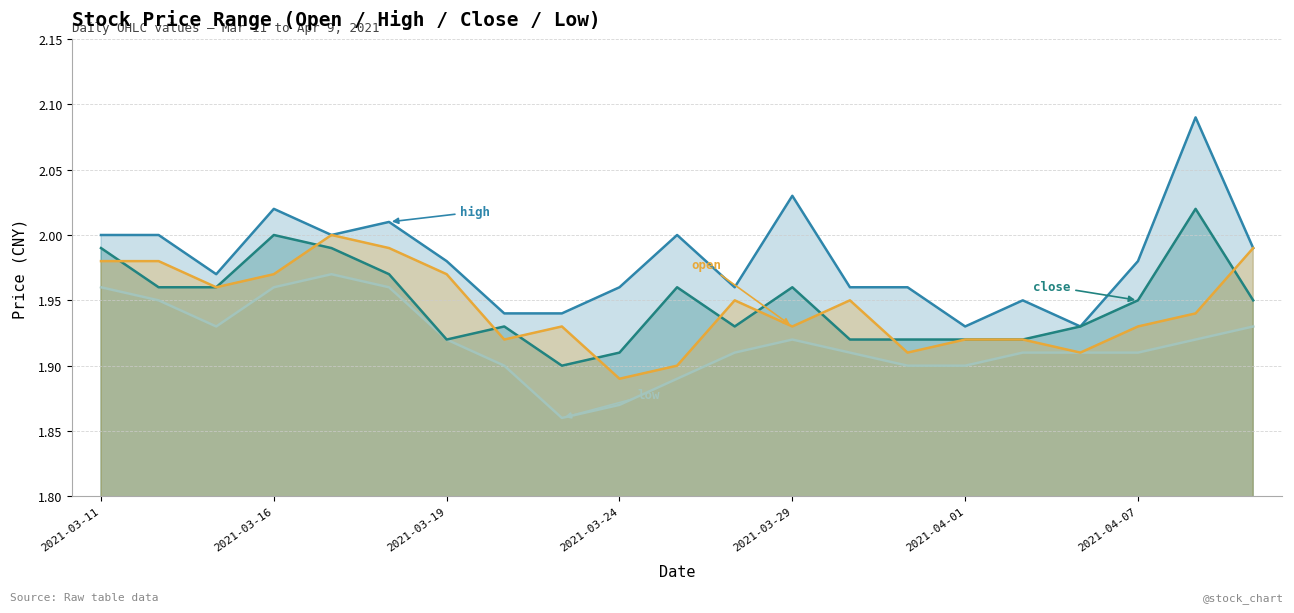

True or false: open and high cross at least once.

False